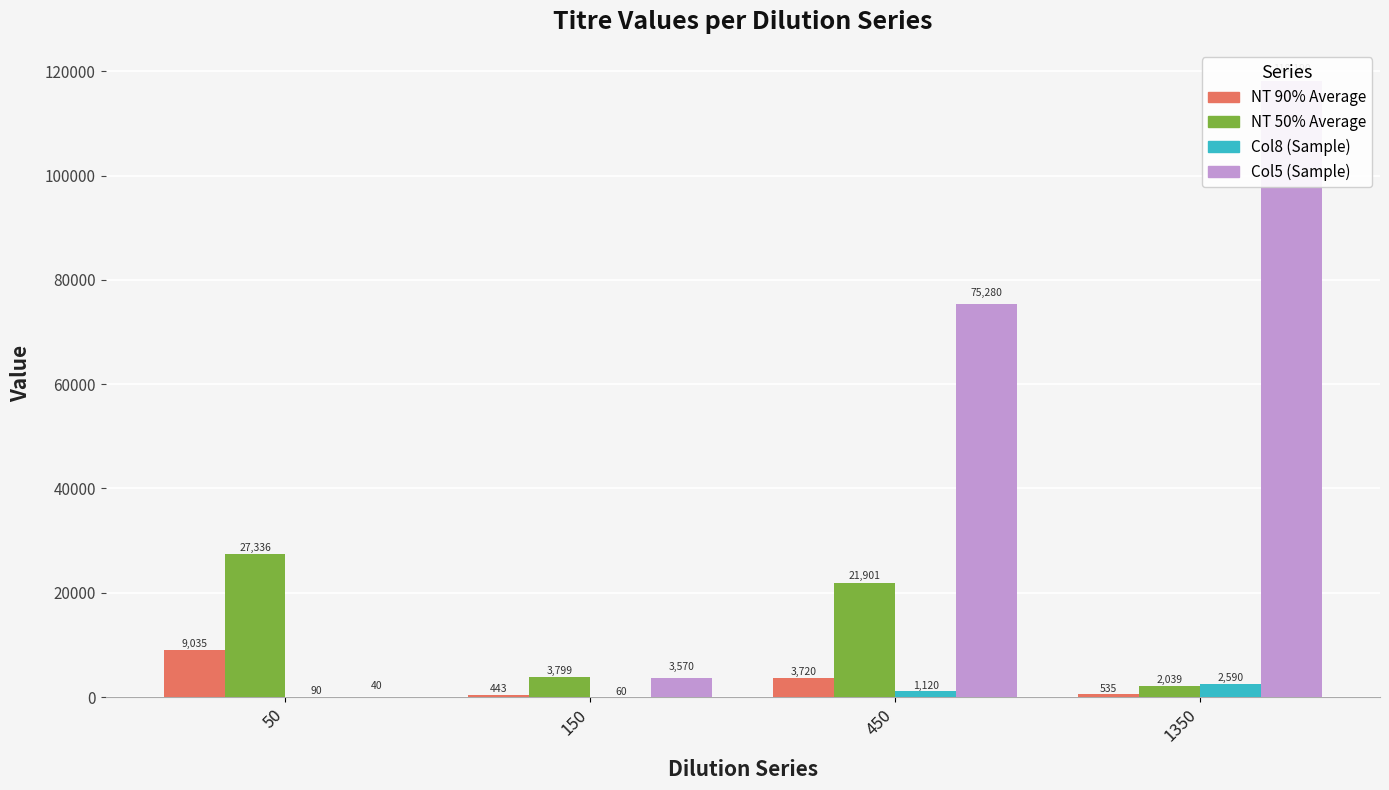

What is the sum of the NT 90% Average values at 450 and 50?

12755.4